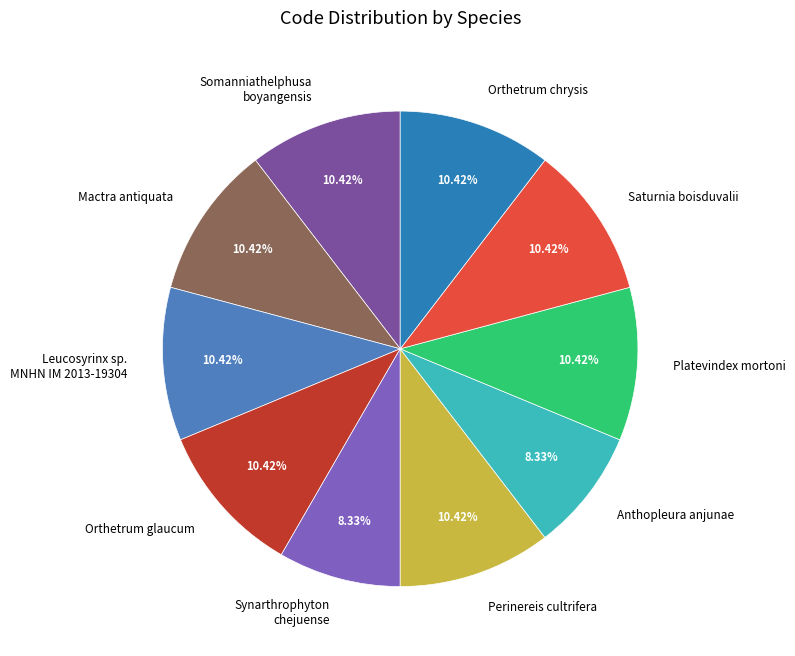

Approximately how many times larger is the value at Perinereis cultrifera compared to Platevindex mortoni?

1.0